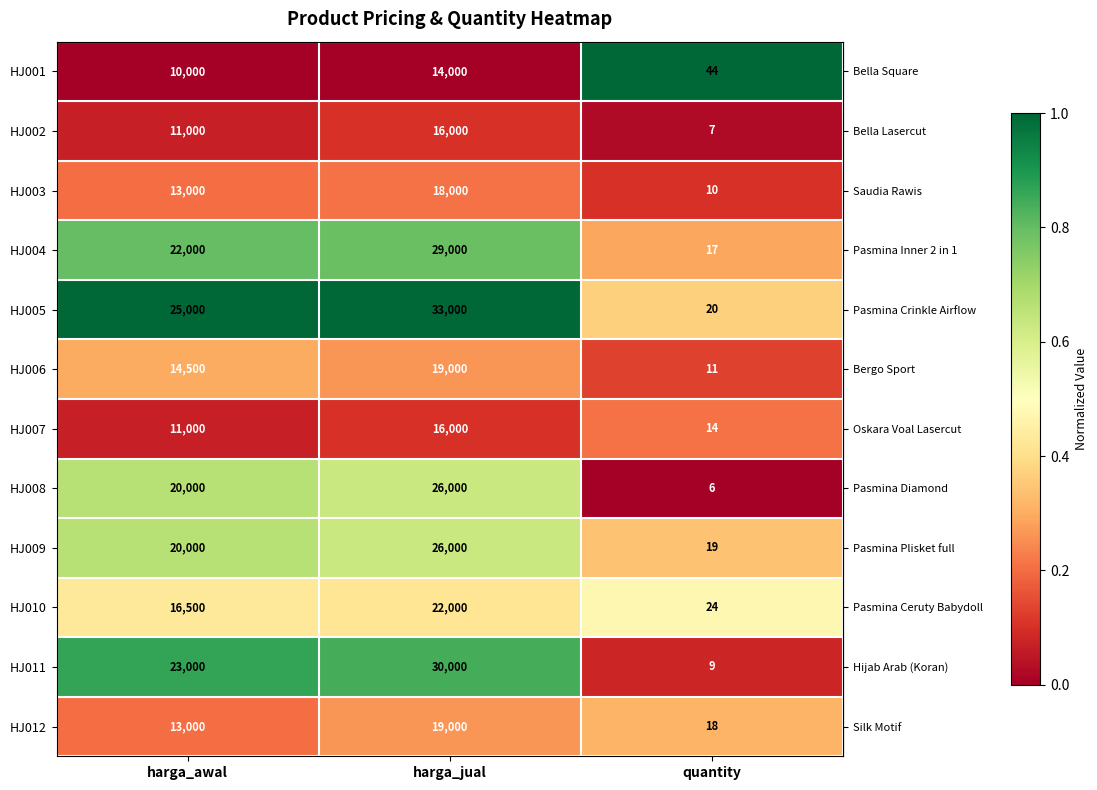

The value of HJ012 at harga_awal is 13000. True or false?

True